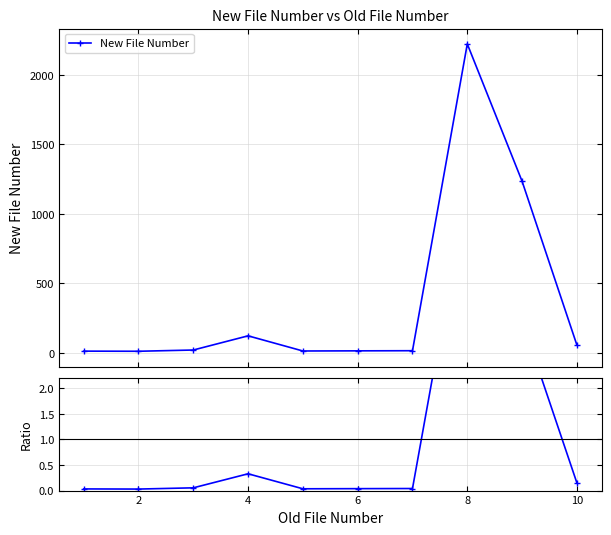

True or false: New File Number has more than 1 points higher than both neighbors.

True